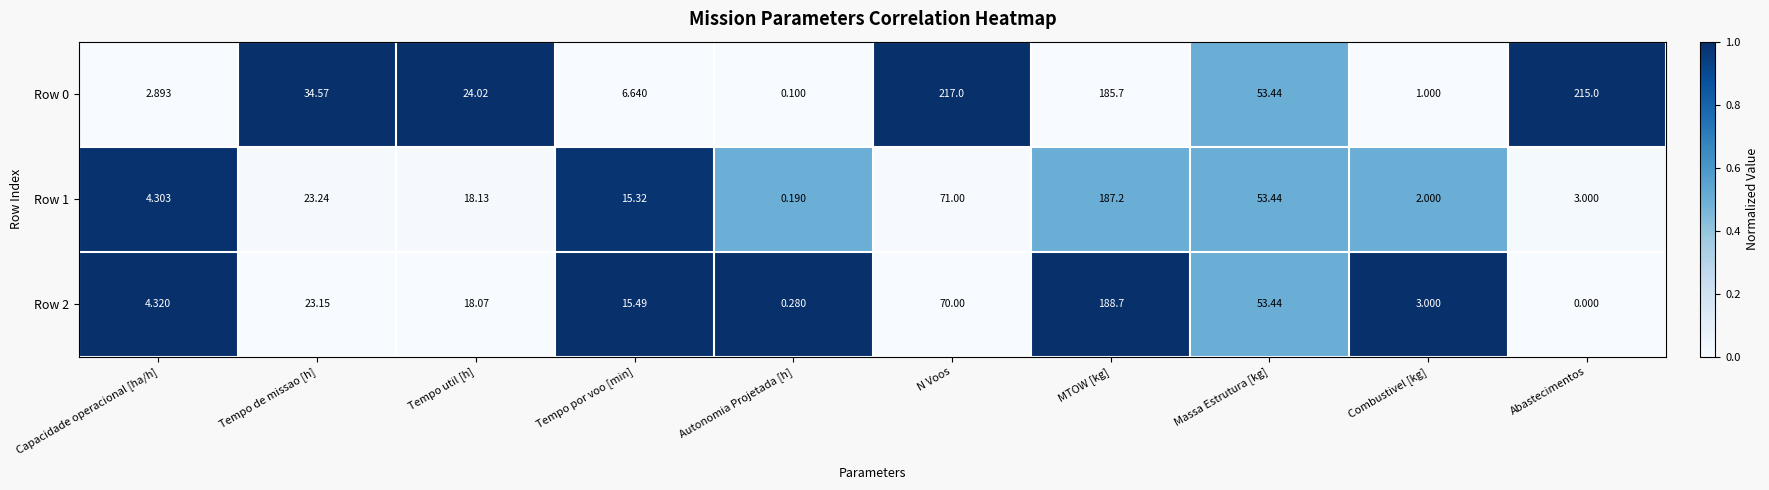

Where does the Row 2 series first go above 18?

Tempo de missao [h]